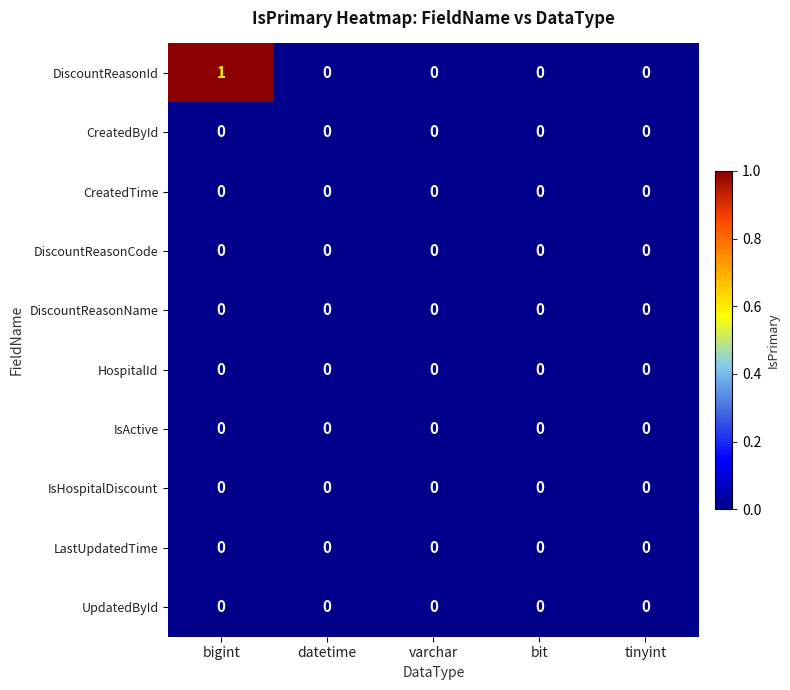

At which category is the sum across all series the highest?

bigint